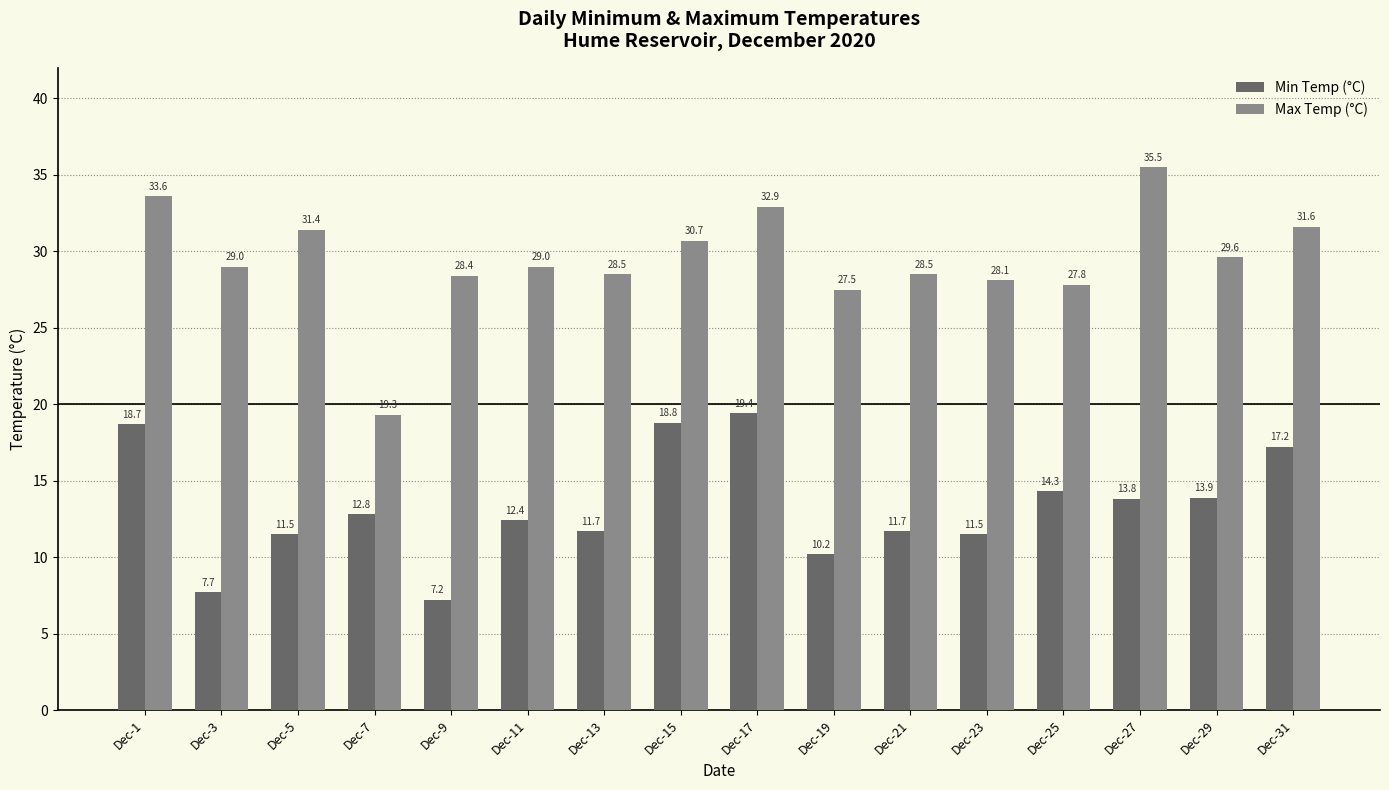

What is the total value across all series at Dec-17?

52.3